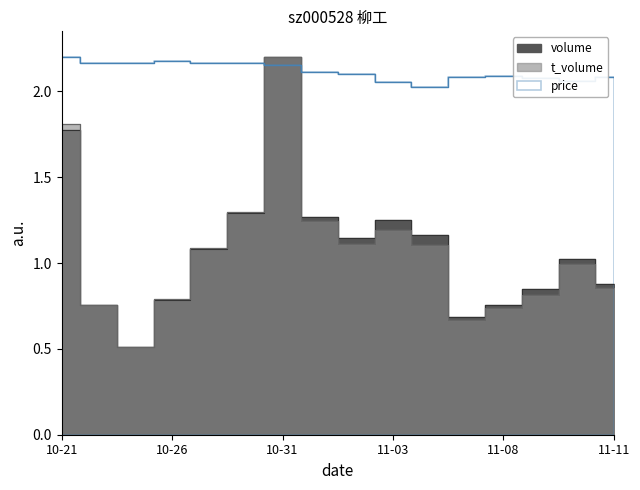

Where is price nearest to the value 2?

2022-11-04